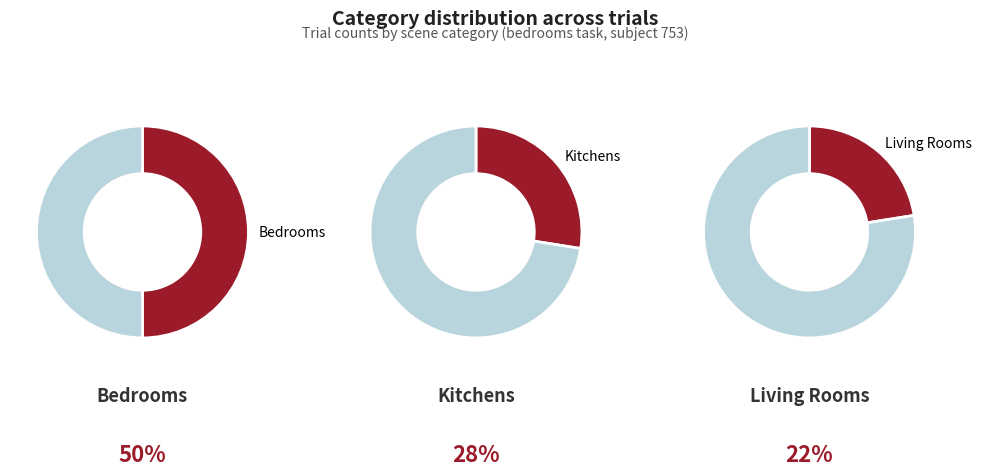

True or false: kitchens accounts for 37% of the total.

False